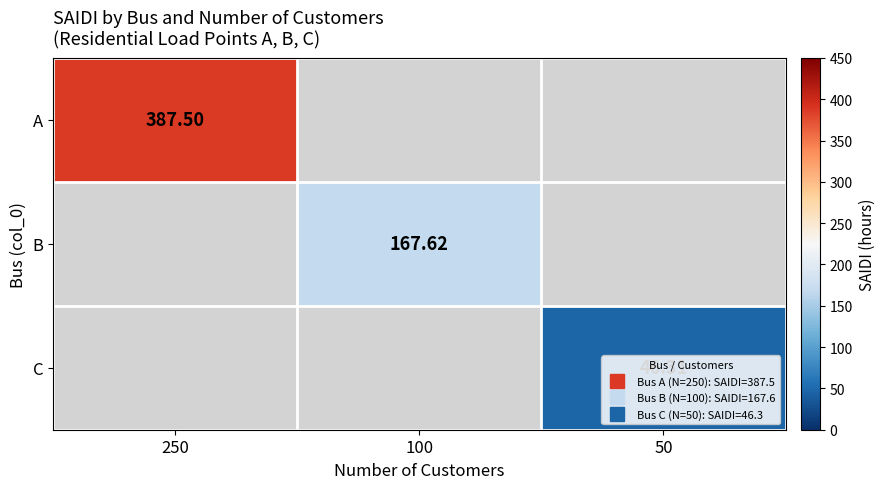

Is the value of C at 100 greater than the value of B at 250?

No